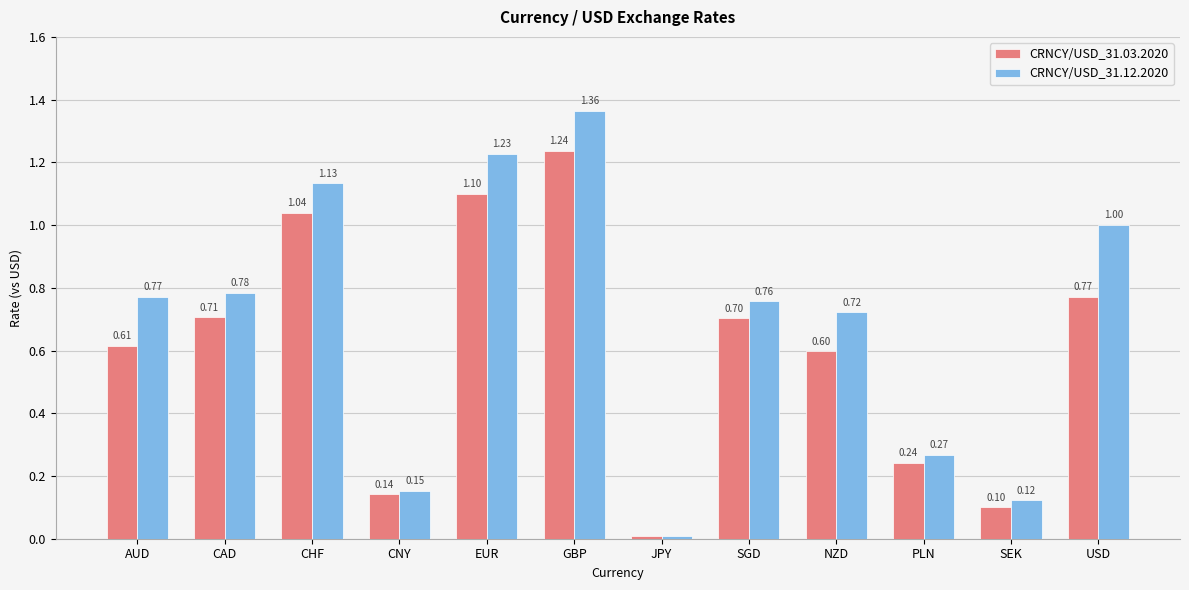

At which label does CRNCY/USD_31.12.2020 reach its minimum?

JPY